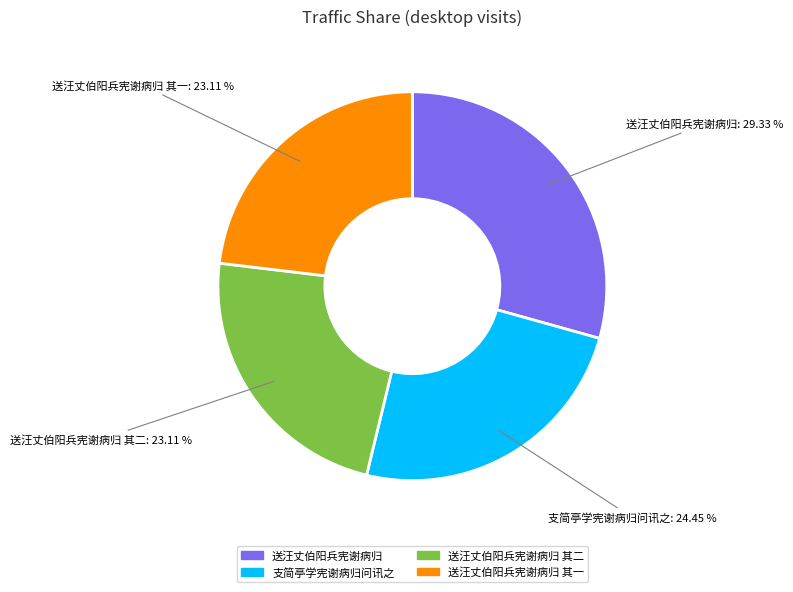

Is there a majority slice in this chart?

No